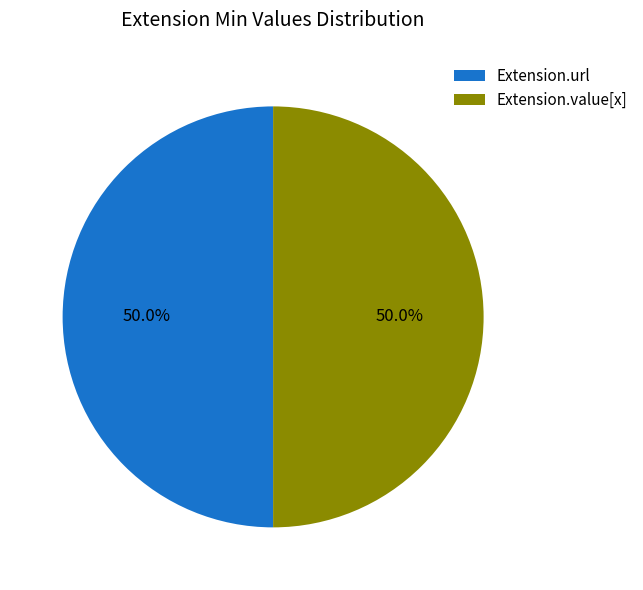

How many slices are in this pie chart?

2